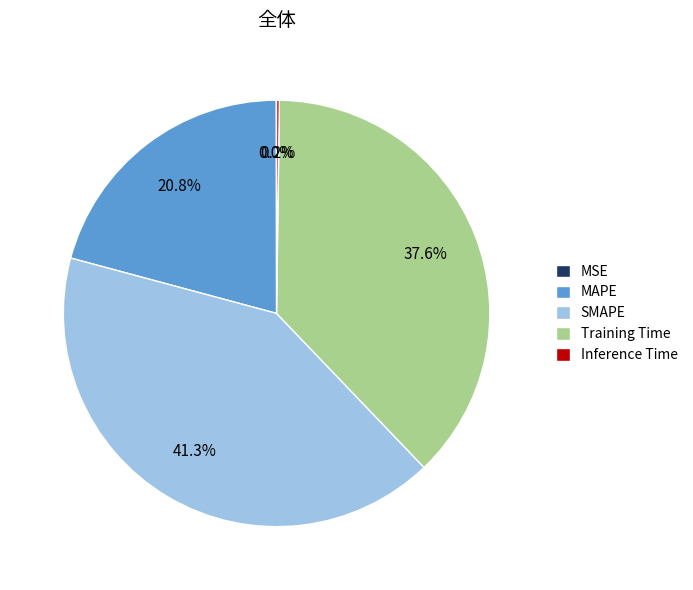

Which slice is the largest?

SMAPE